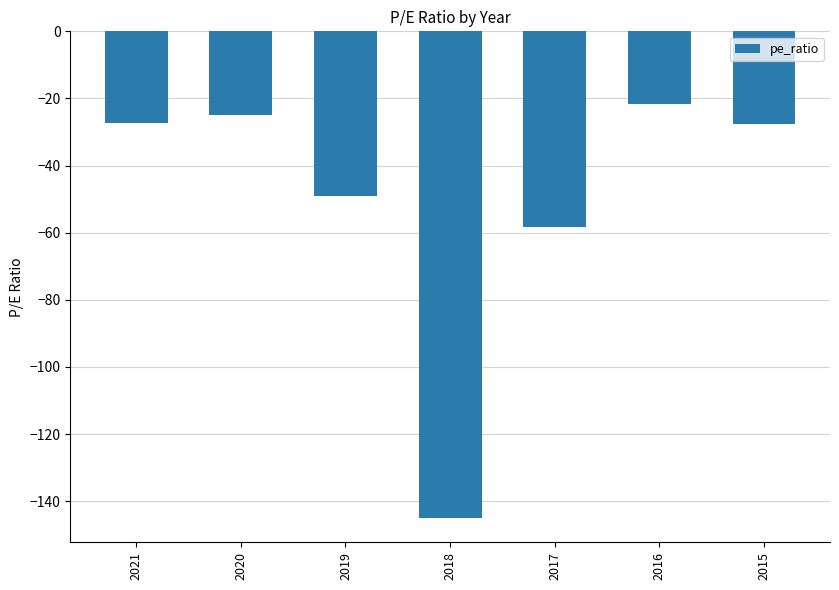

How many bars are there in total?

7